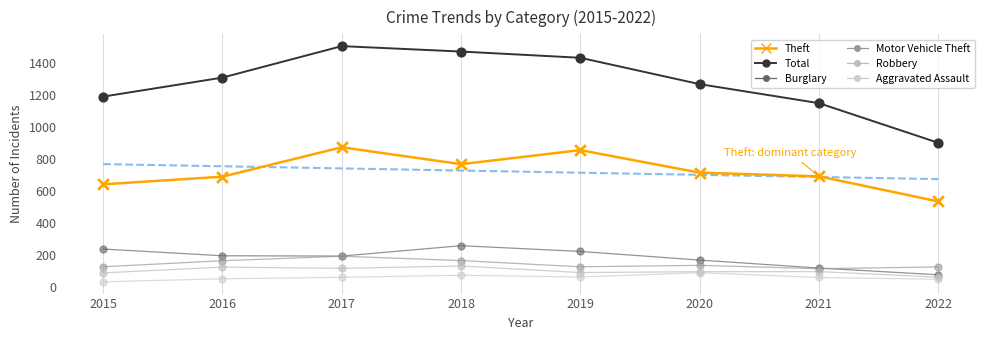

Which series reaches the minimum Y coordinate?

Aggravated Assault